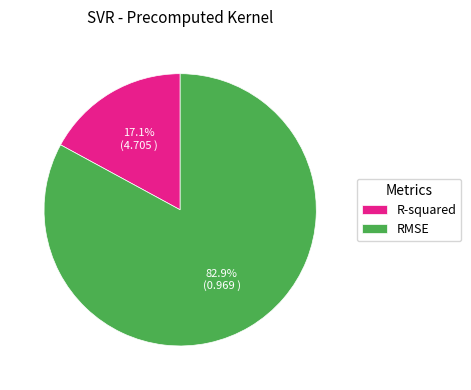

True or false: R-squared accounts for 24% of the total.

False